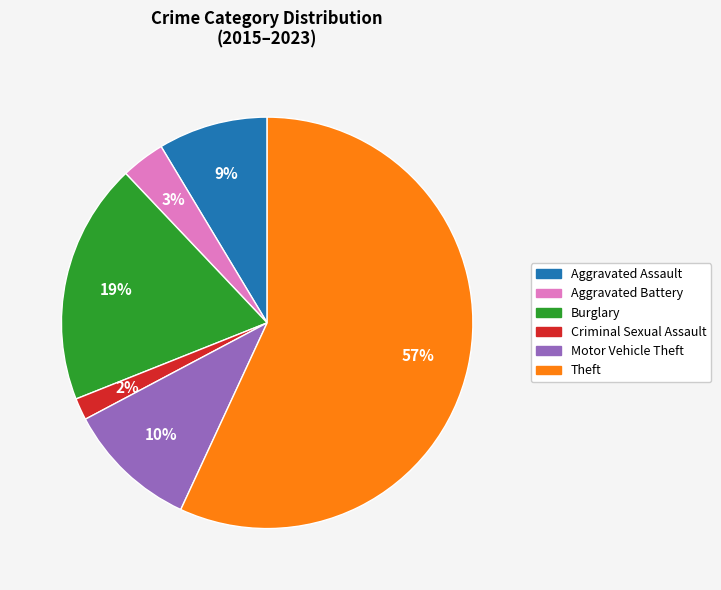

What percentage is the Aggravated Assault slice, to the nearest percent?

9%